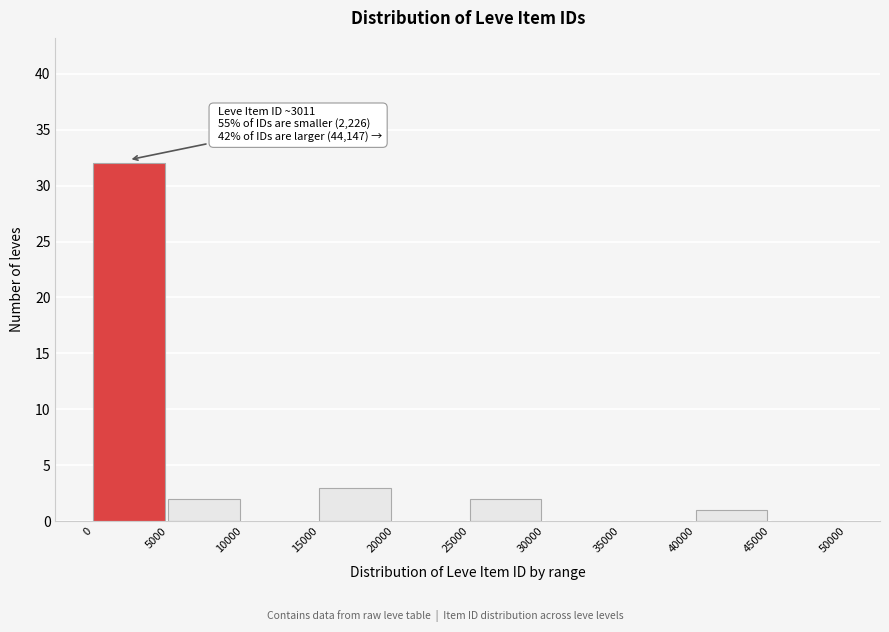

Which range on the x-axis has the tallest bar?

0 to 5000